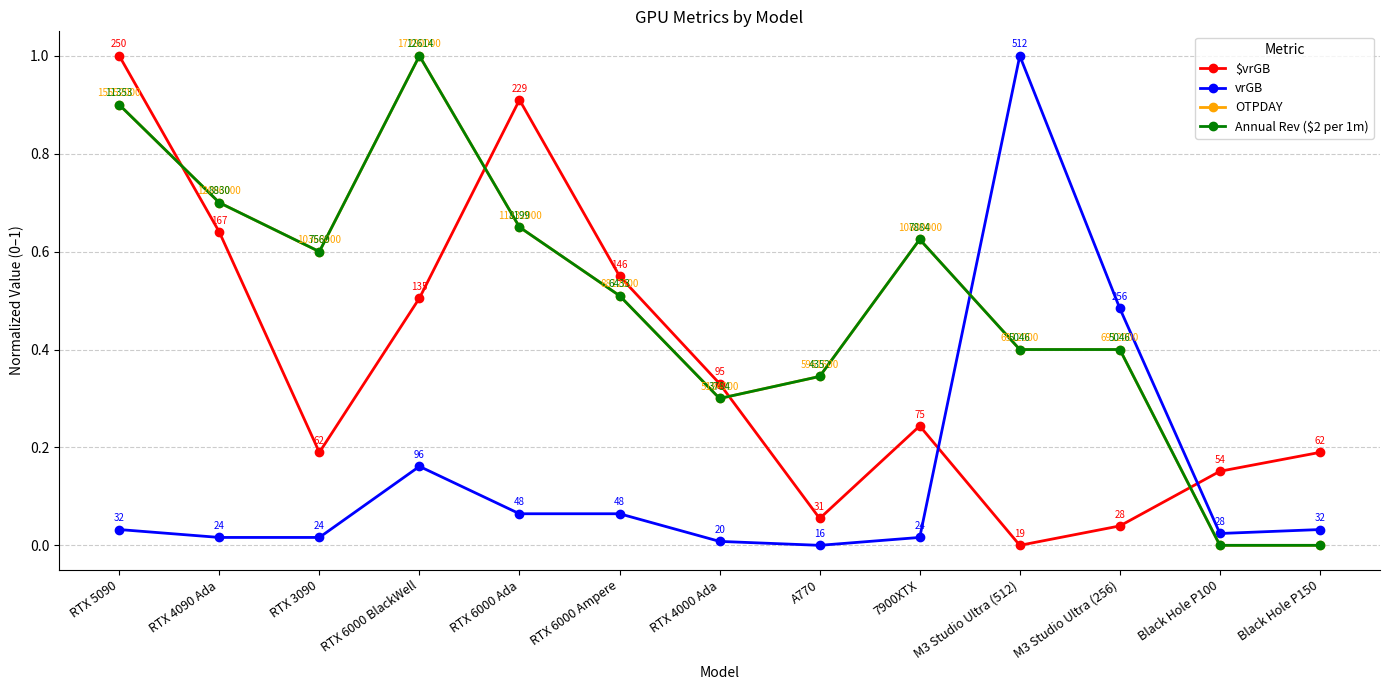

True or false: OTPDAY has more than 0 points higher than both neighbors.

True